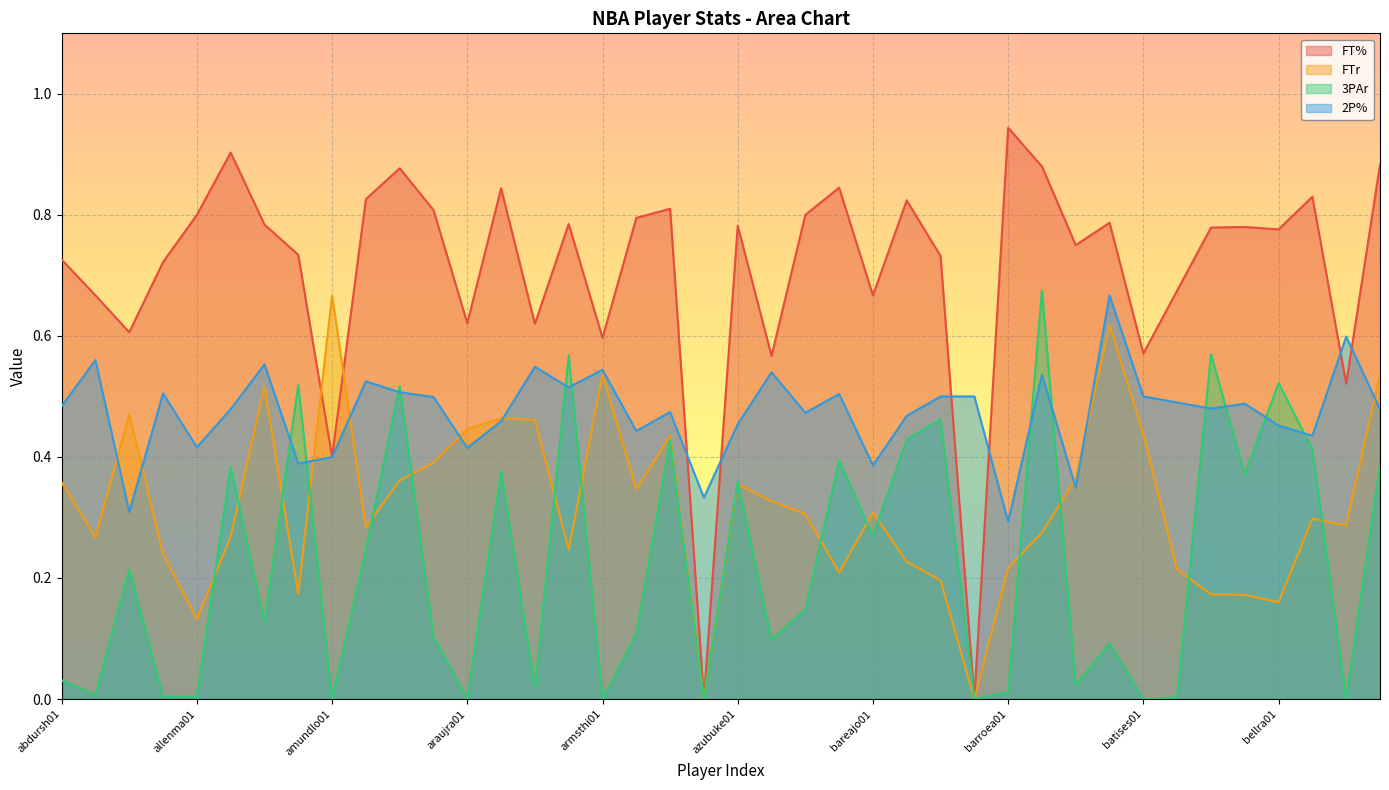

Reading right to left, list all the values displayed in this chart.

FT%: billuch01=0.9	biedran01=0.5	bibbymi01=0.8	bellra01=0.8	bellch01=0.8	battish01=0.8	battito01=0.7	batises01=0.6	bastoma01=0.8	bassbr01=0.8	barrybr01=0.9	barroea01=0.9	barrean01=0.0	barnema02=0.7	bargnan01=0.8	bareajo01=0.7	barbole01=0.8	banksma01=0.8	balkmre01=0.6	azubuke01=0.8	augusja01=0.0	atkinch01=0.8	arroyca01=0.8	armsthi01=0.6	armstda01=0.8	arizatr01=0.6	arenagi01=0.8	araujra01=0.6	anthoca01=0.8	anderde01=0.9	anderal01=0.8	amundlo01=0.4	alstora01=0.7	allento01=0.8	allenra02=0.9	allenma01=0.8	aldrila01=0.7	agerma01=0.6	adamsha01=0.7	abdursh01=0.7
FTr: billuch01=0.5	biedran01=0.3	bibbymi01=0.3	bellra01=0.2	bellch01=0.2	battish01=0.2	battito01=0.2	batises01=0.4	bastoma01=0.6	bassbr01=0.4	barrybr01=0.3	barroea01=0.2	barrean01=0.0	barnema02=0.2	bargnan01=0.2	bareajo01=0.3	barbole01=0.2	banksma01=0.3	balkmre01=0.3	azubuke01=0.4	augusja01=0.0	atkinch01=0.4	arroyca01=0.3	armsthi01=0.5	armstda01=0.2	arizatr01=0.5	arenagi01=0.5	araujra01=0.4	anthoca01=0.4	anderde01=0.4	anderal01=0.3	amundlo01=0.7	alstora01=0.2	allento01=0.5	allenra02=0.3	allenma01=0.1	aldrila01=0.2	agerma01=0.5	adamsha01=0.3	abdursh01=0.4
3PAr: billuch01=0.4	biedran01=0.0	bibbymi01=0.4	bellra01=0.5	bellch01=0.4	battish01=0.6	battito01=0.0	batises01=0.0	bastoma01=0.1	bassbr01=0.0	barrybr01=0.7	barroea01=0.0	barrean01=0.0	barnema02=0.5	bargnan01=0.4	bareajo01=0.3	barbole01=0.4	banksma01=0.1	balkmre01=0.1	azubuke01=0.4	augusja01=0.0	atkinch01=0.4	arroyca01=0.1	armsthi01=0.0	armstda01=0.6	arizatr01=0.0	arenagi01=0.4	araujra01=0.0	anthoca01=0.1	anderde01=0.5	anderal01=0.2	amundlo01=0.0	alstora01=0.5	allento01=0.1	allenra02=0.4	allenma01=0.0	aldrila01=0.0	agerma01=0.2	adamsha01=0.0	abdursh01=0.0
2P%: billuch01=0.5	biedran01=0.6	bibbymi01=0.4	bellra01=0.5	bellch01=0.5	battish01=0.5	battito01=0.5	batises01=0.5	bastoma01=0.7	bassbr01=0.3	barrybr01=0.5	barroea01=0.3	barrean01=0.5	barnema02=0.5	bargnan01=0.5	bareajo01=0.4	barbole01=0.5	banksma01=0.5	balkmre01=0.5	azubuke01=0.5	augusja01=0.3	atkinch01=0.5	arroyca01=0.4	armsthi01=0.5	armstda01=0.5	arizatr01=0.5	arenagi01=0.5	araujra01=0.4	anthoca01=0.5	anderde01=0.5	anderal01=0.5	amundlo01=0.4	alstora01=0.4	allento01=0.6	allenra02=0.5	allenma01=0.4	aldrila01=0.5	agerma01=0.3	adamsha01=0.6	abdursh01=0.5